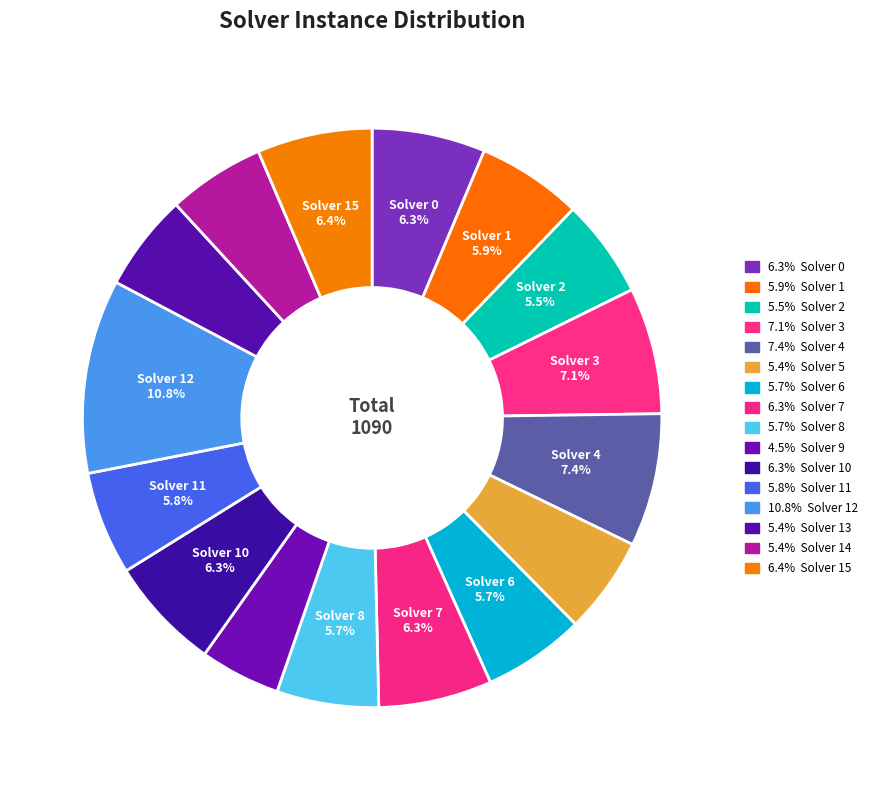

How many slices are in this pie chart?

16